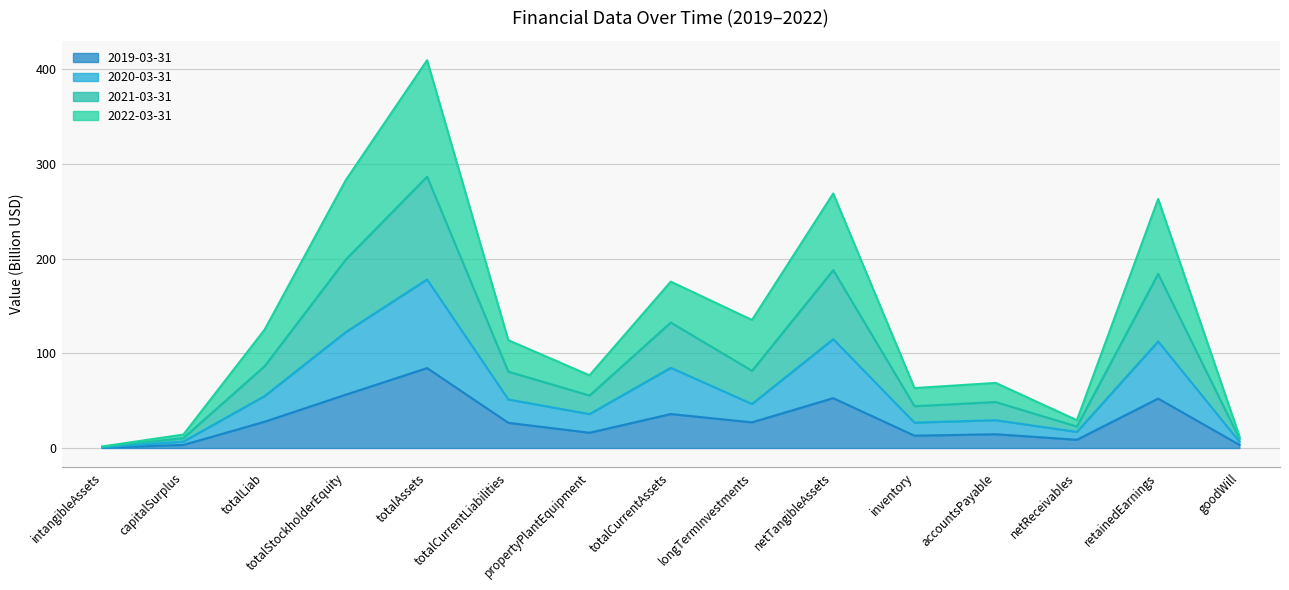

What is the difference between the maximum and second lowest values in the 2020-03-31 series?

171.2